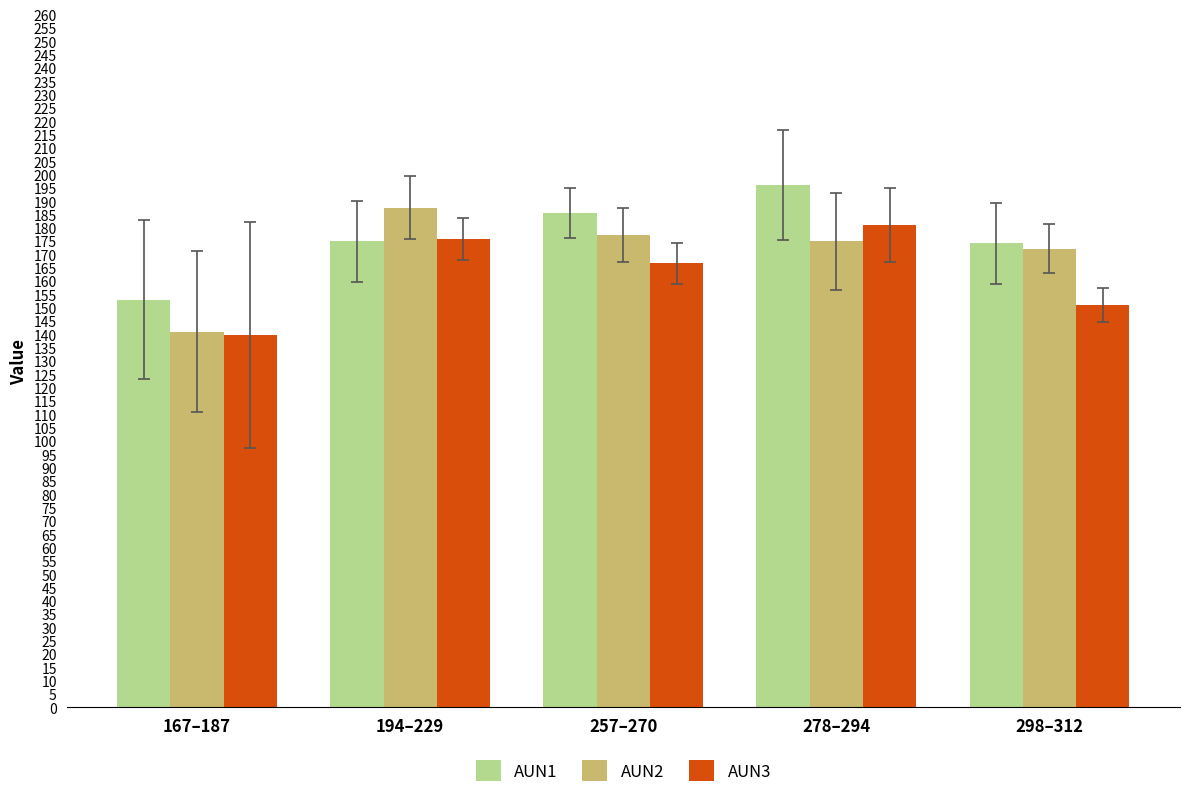

The AUN2 series shows 141.0 at 167–187. True or false?

True